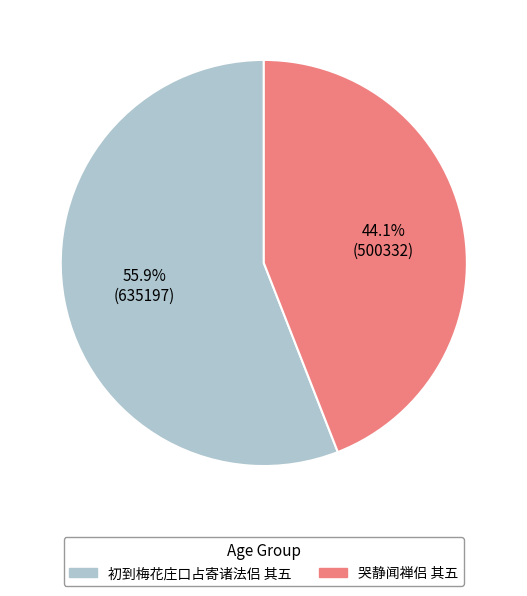

Does 哭静闻禅侣 其五 represent more than half of the total?

No